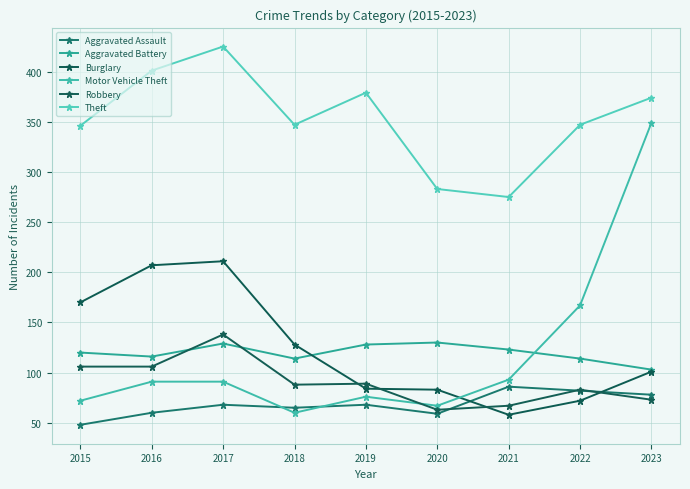

Between 2022 and 2021, which is larger?

2021